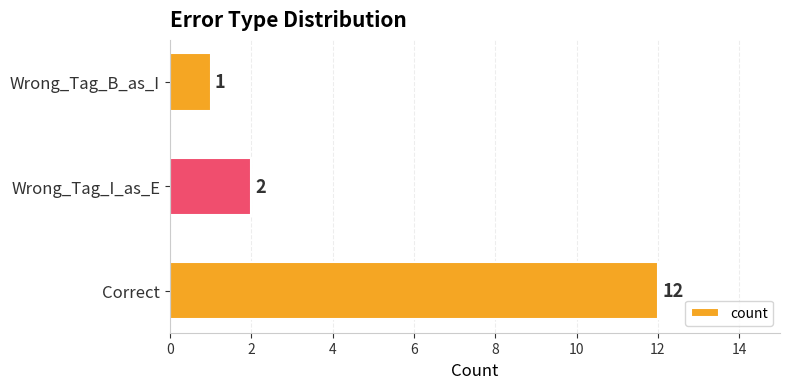

How many data points are less than 2?

1